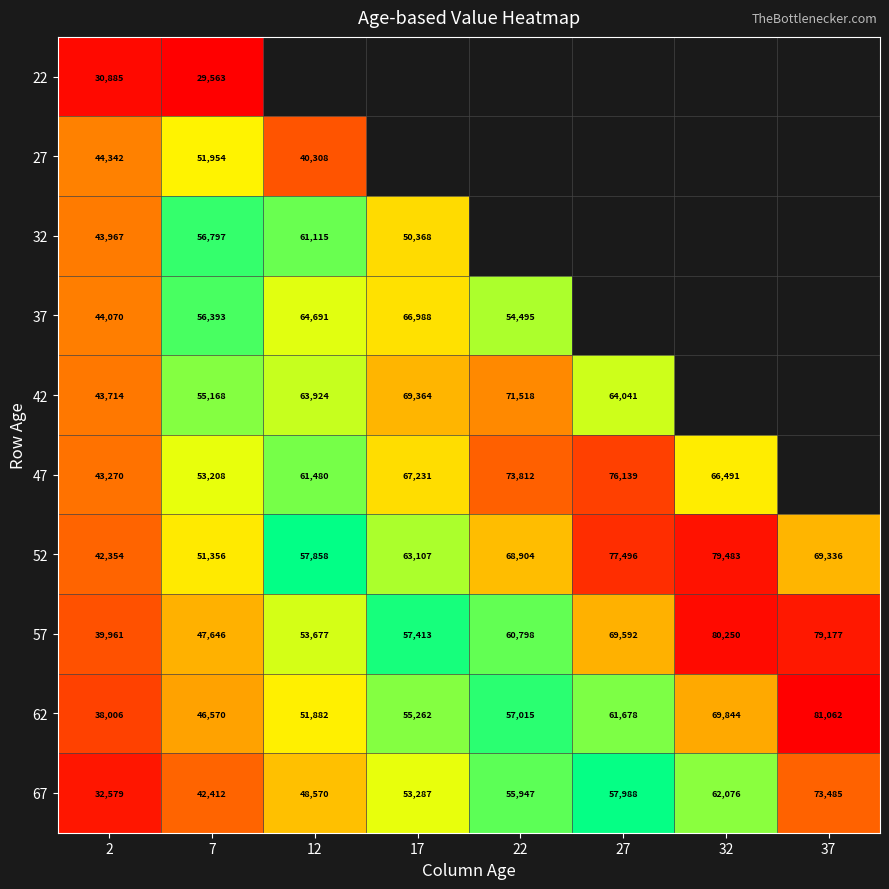

What is the minimum value shown in the chart?

29563.0